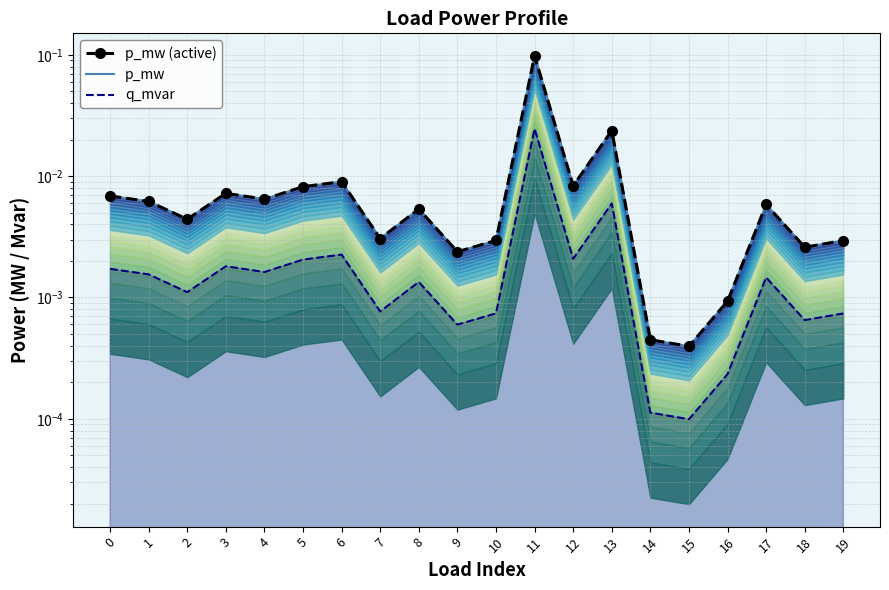

The value at 1 is 0.0. True or false?

True